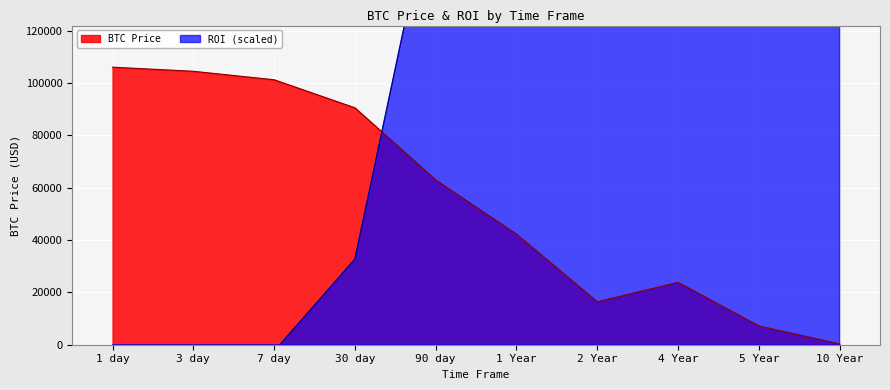

The value of ROI at 10 Year is 138239866.3. True or false?

False